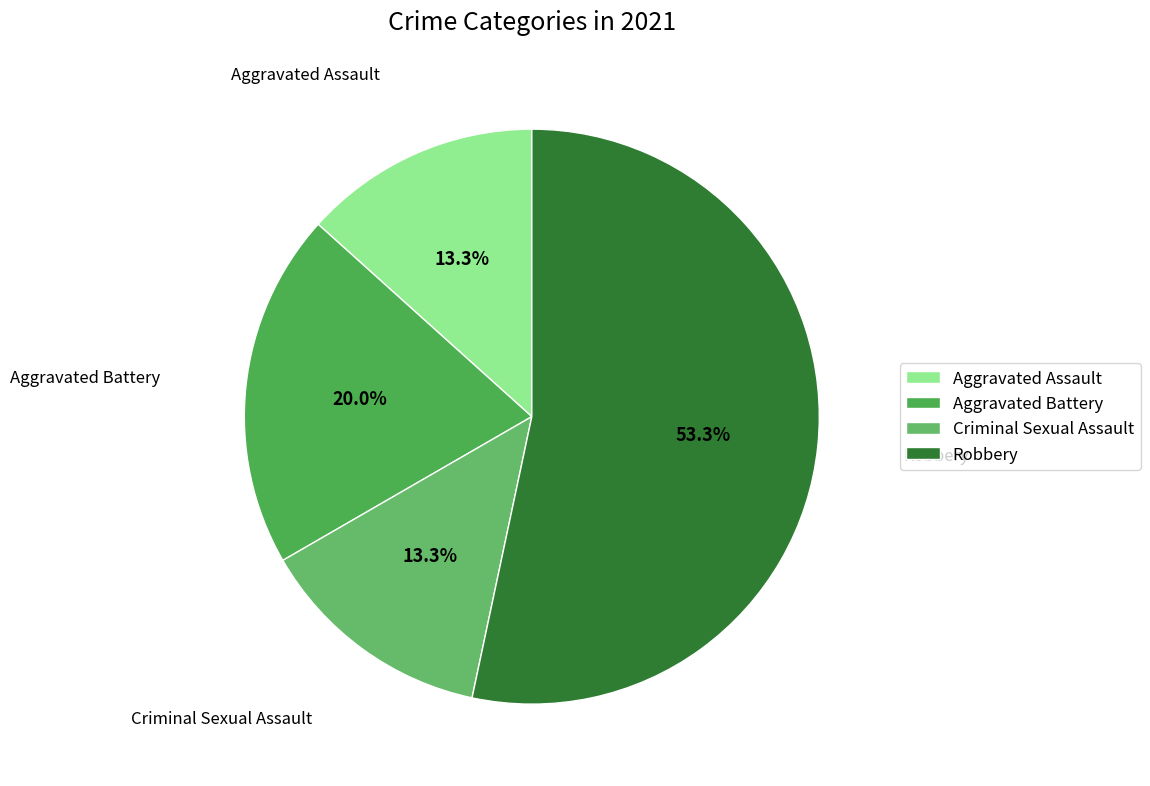

Between Robbery and Criminal Sexual Assault, which is larger?

Robbery